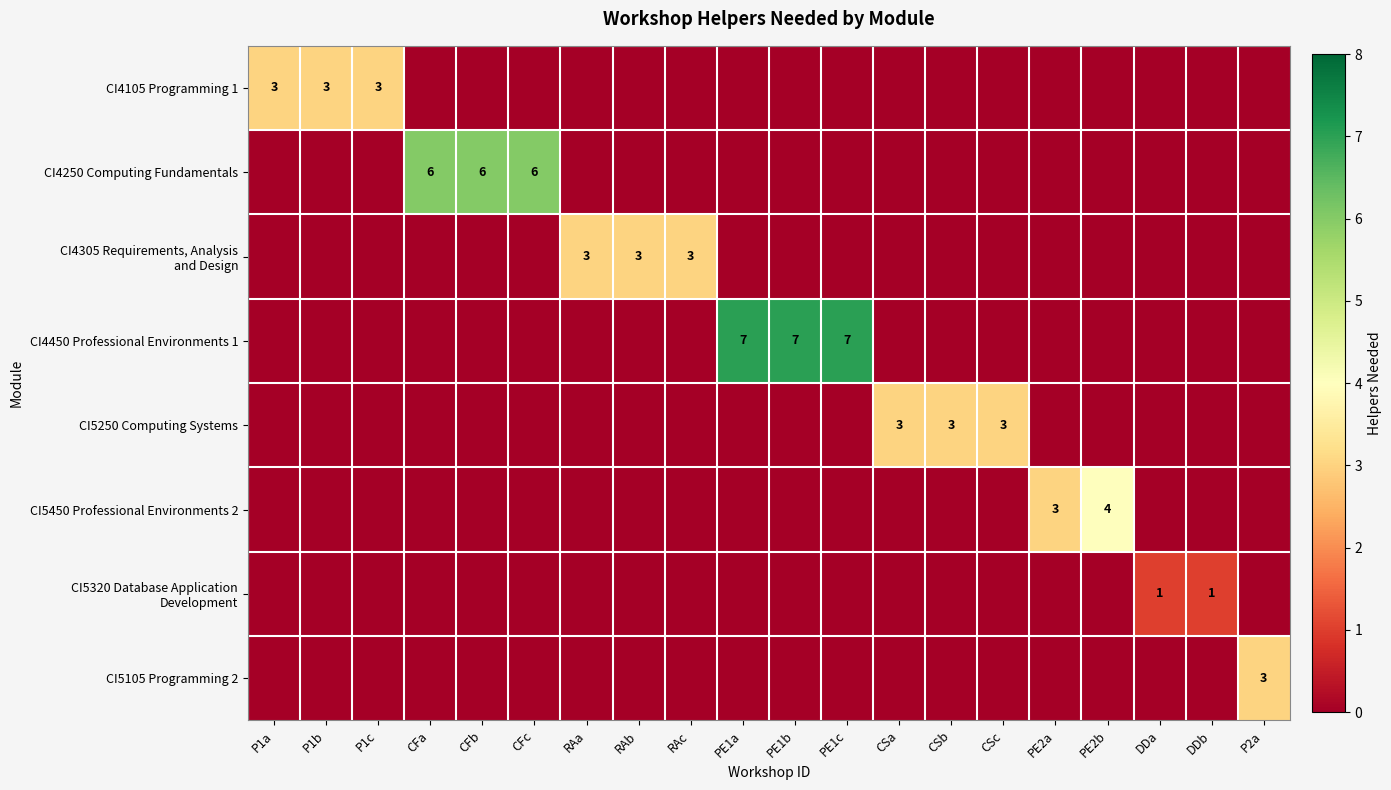

At which category is the sum across all series the highest?

PE1a